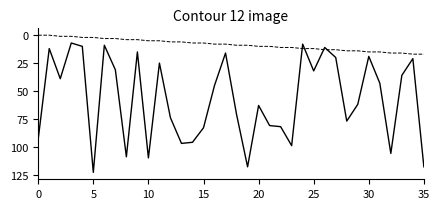

How many distinct data groups are displayed?

2